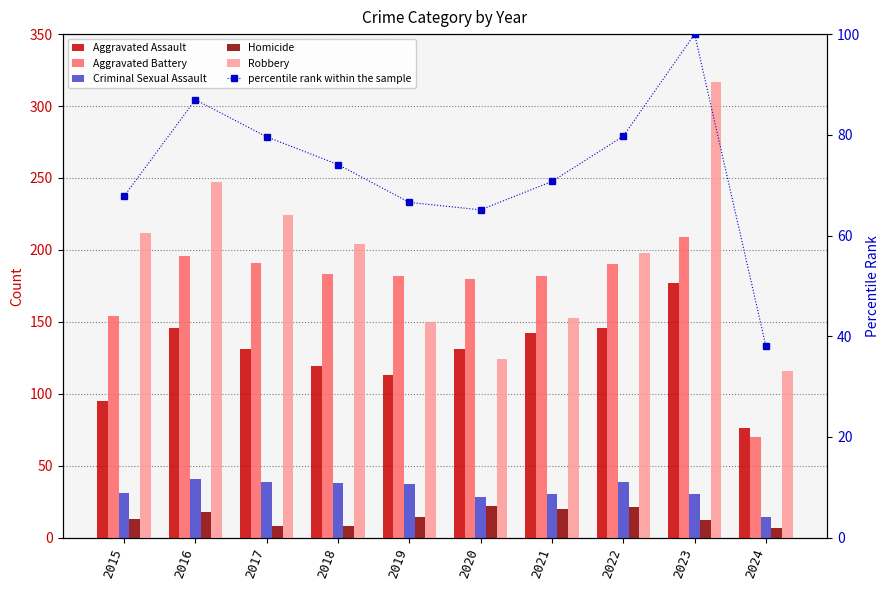

Which category has the lowest value in the Criminal Sexual Assault series?

2024